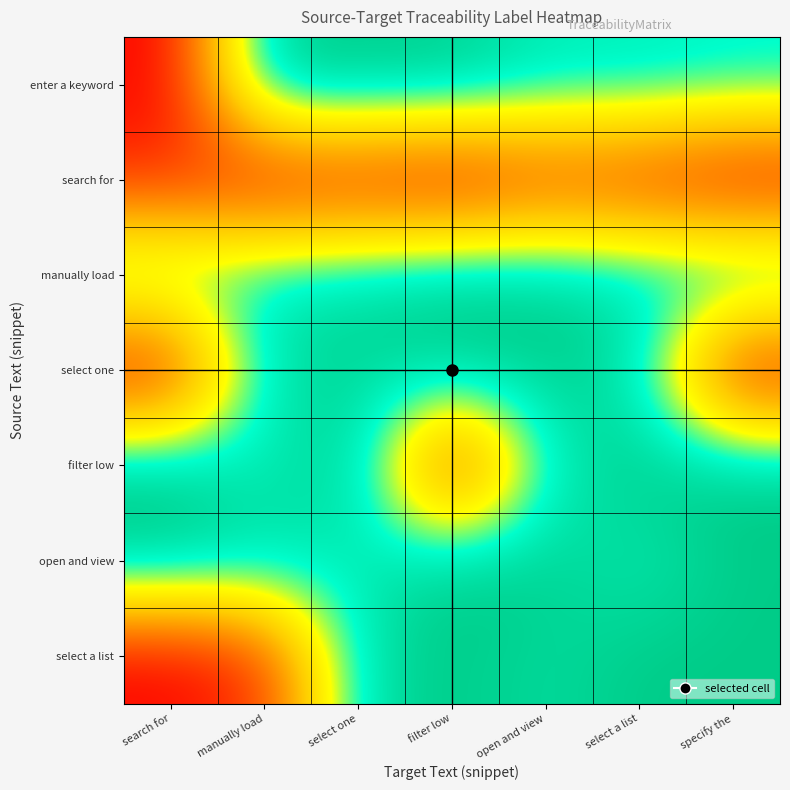

At which category is the sum across all series the highest?

open and view